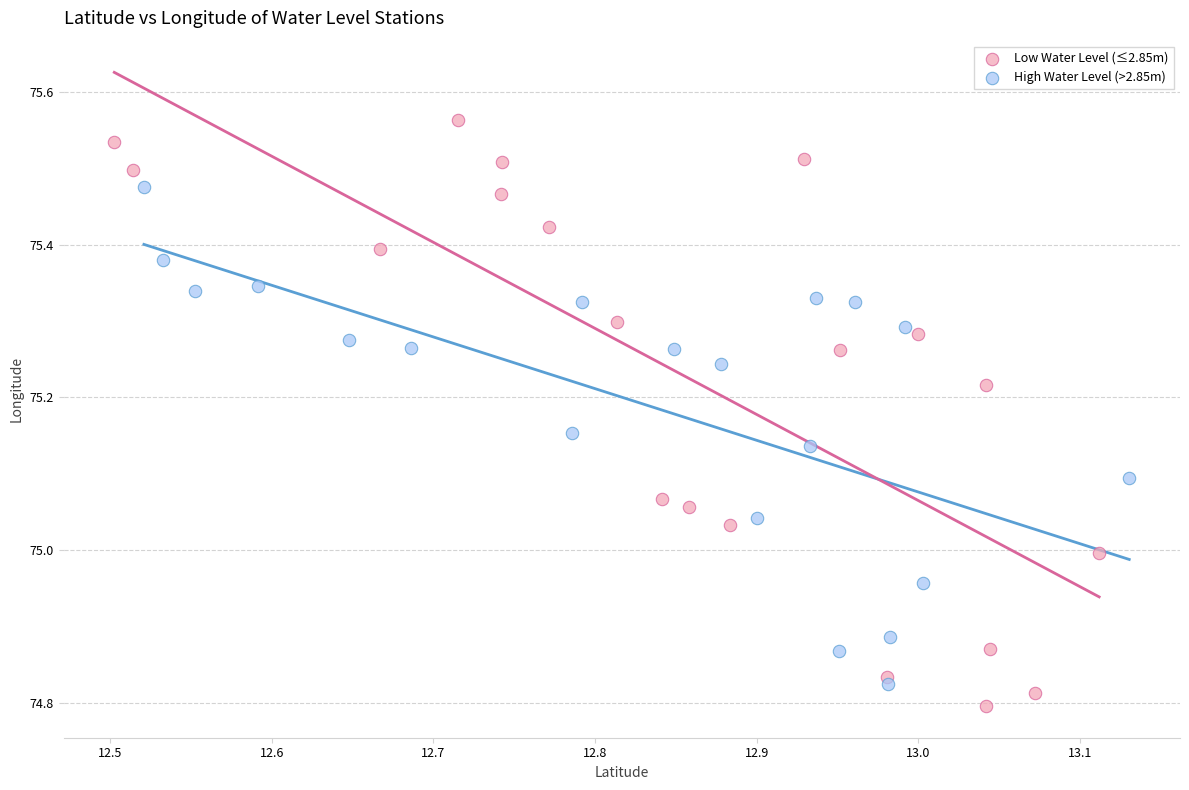

Which series contains the lowest Y value?

Low Water Level (≤2.85m)